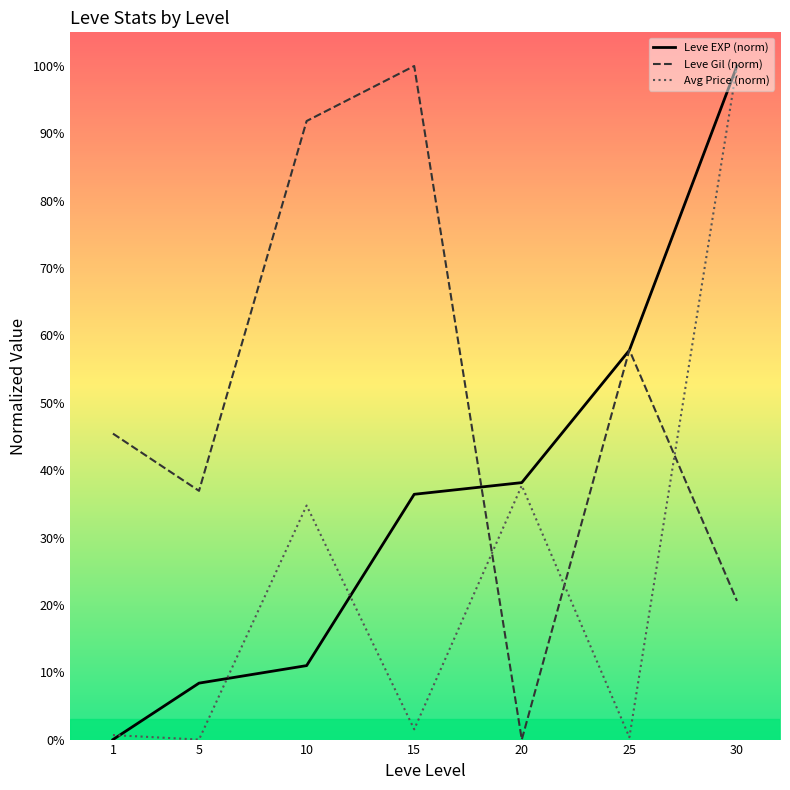

How many categories are shown in the chart?

7